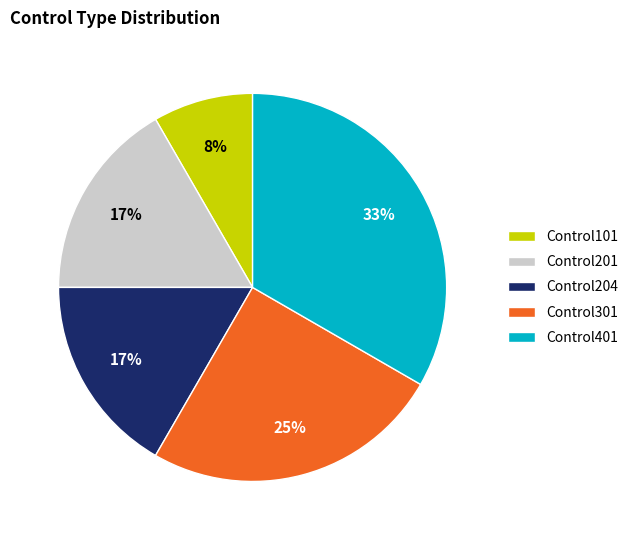

How many slices are in this pie chart?

5